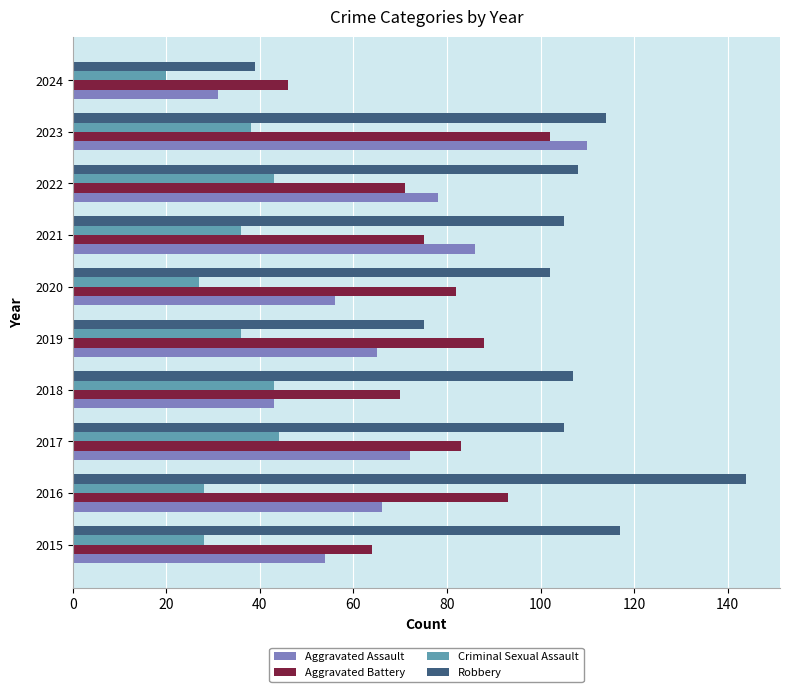

What is the difference between the highest and lowest values at 2016?

116